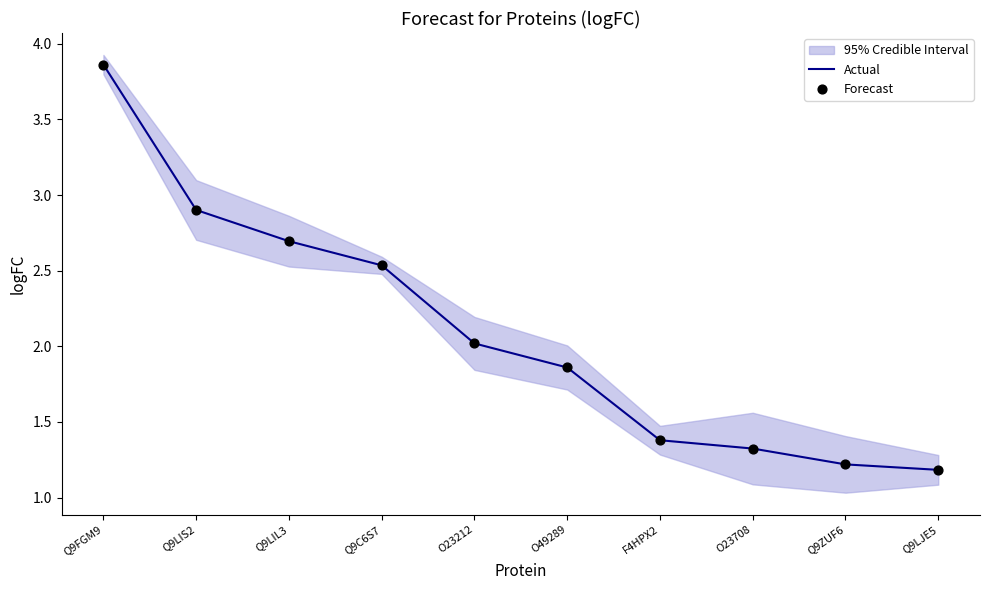

Which series has the largest total across all categories?

Actual